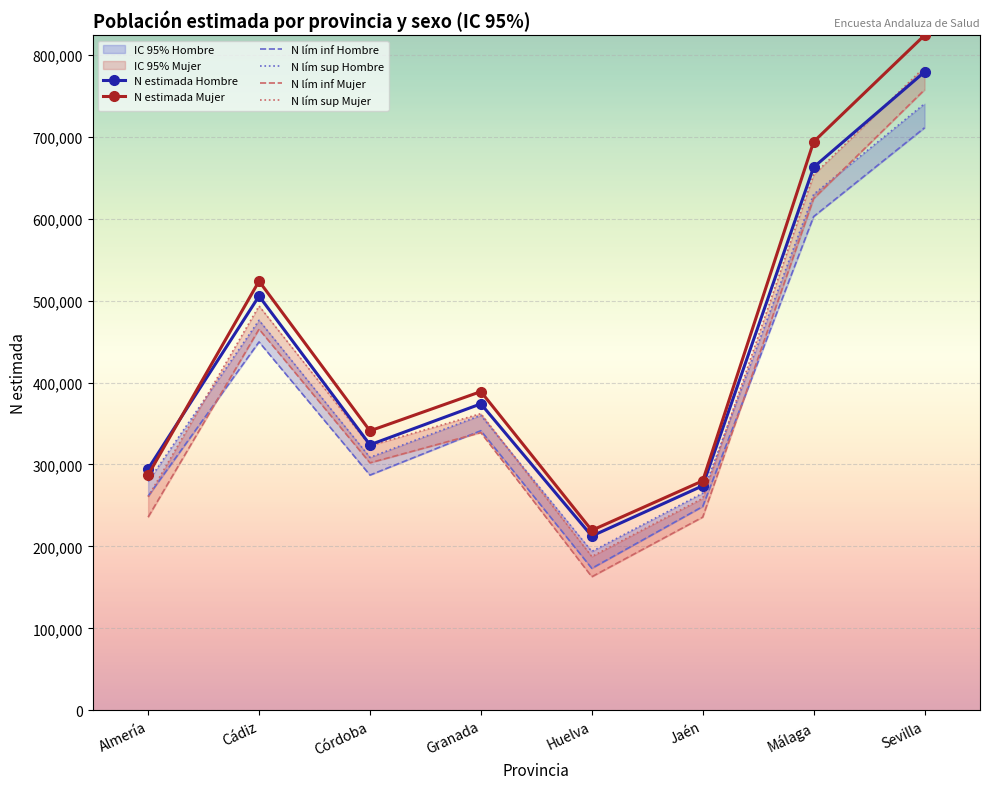

Rank the categories by N estimada Hombre value from lowest to highest.

Huelva, Jaén, Almería, Córdoba, Granada, Cádiz, Málaga, Sevilla